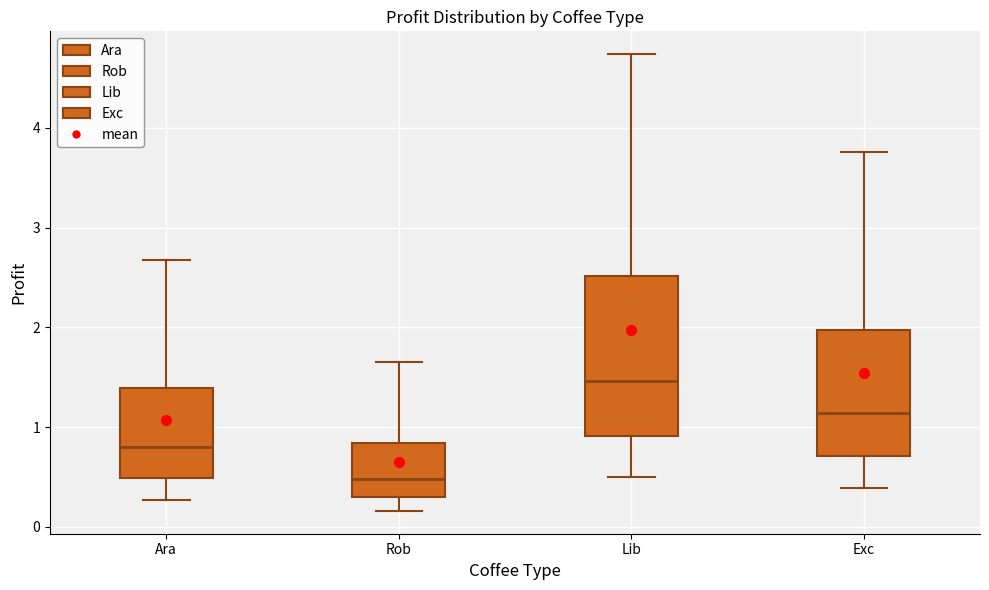

Which box's median line is the lowest?

Rob